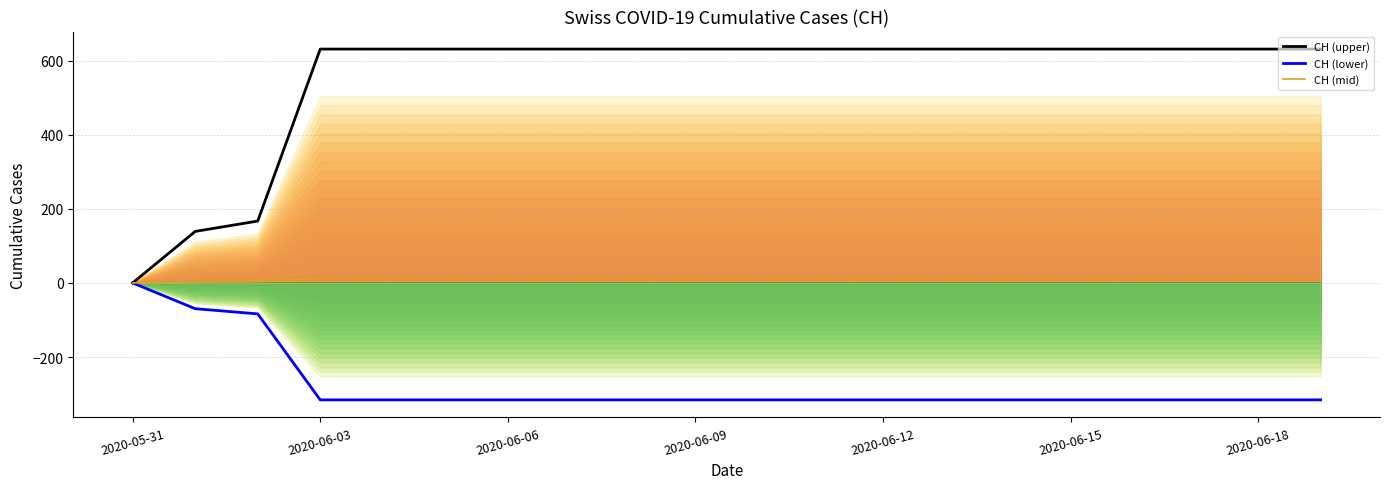

The CH (mid) series shows -7.3 at 2020-05-31. True or false?

False